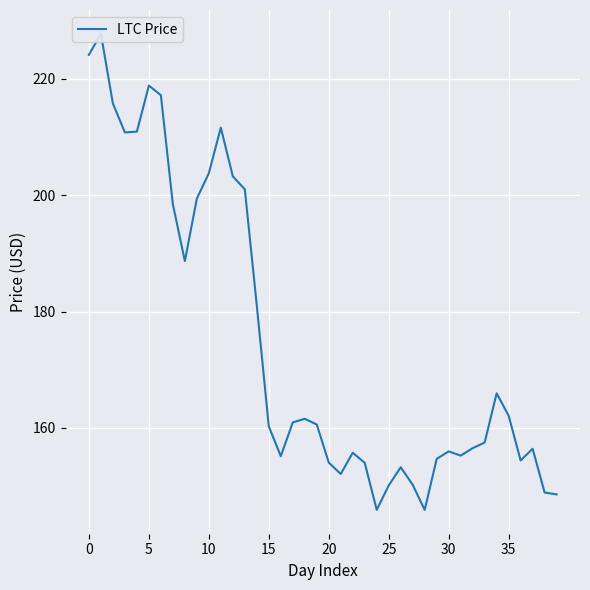

What is the smallest value displayed?

145.9